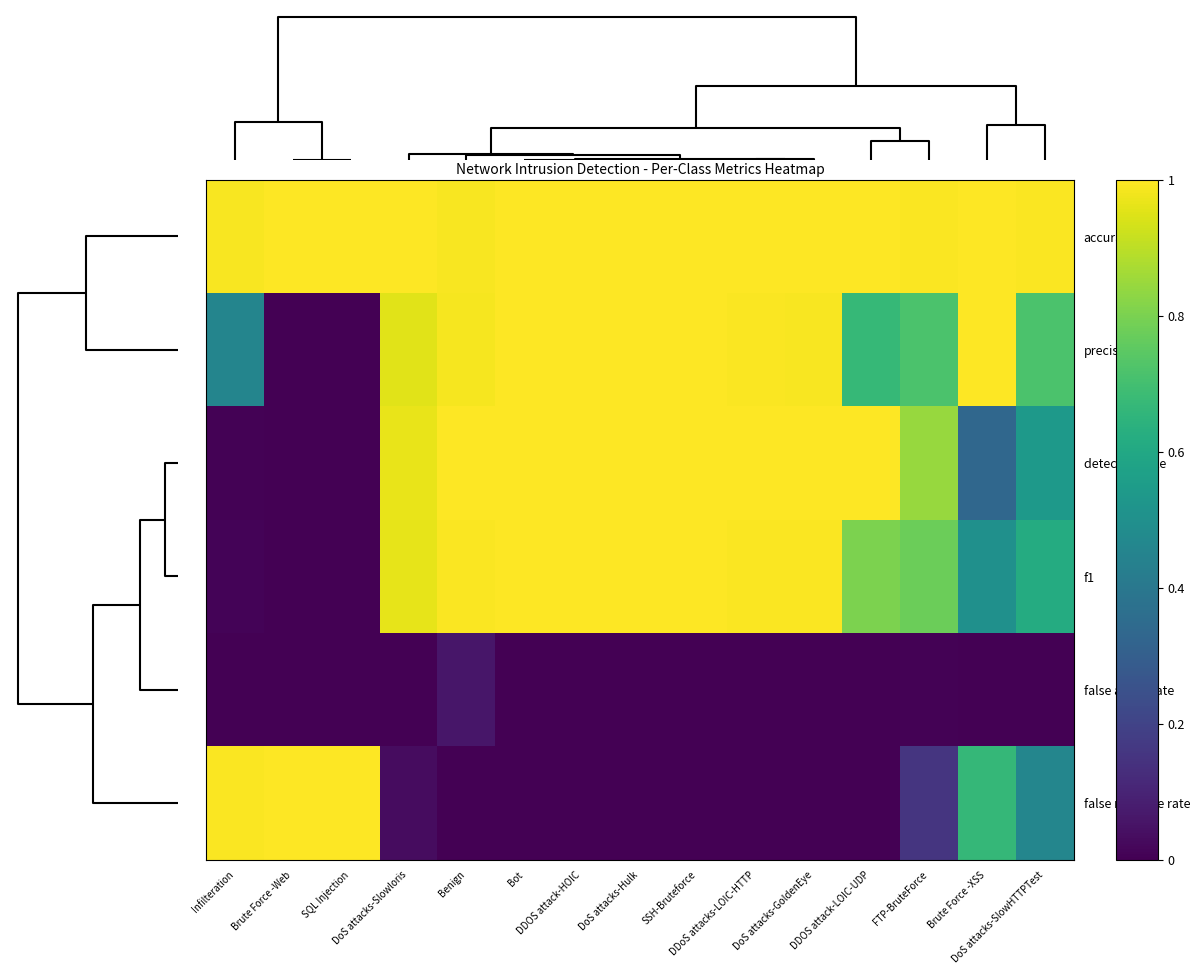

Reading left to right, list all the values displayed in this chart.

accuracy: Infilteration=1.0	Brute Force -Web=1.0	SQL Injection=1.0	DoS attacks-Slowloris=1.0	Benign=1.0	Bot=1.0	DDOS attack-HOIC=1.0	DoS attacks-Hulk=1.0	SSH-Bruteforce=1.0	DDoS attacks-LOIC-HTTP=1.0	DoS attacks-GoldenEye=1.0	DDOS attack-LOIC-UDP=1.0	FTP-BruteForce=1.0	Brute Force -XSS=1.0	DoS attacks-SlowHTTPTest=1.0
precision: Infilteration=0.5	Brute Force -Web=0.0	SQL Injection=0.0	DoS attacks-Slowloris=1.0	Benign=1.0	Bot=1.0	DDOS attack-HOIC=1.0	DoS attacks-Hulk=1.0	SSH-Bruteforce=1.0	DDoS attacks-LOIC-HTTP=1.0	DoS attacks-GoldenEye=1.0	DDOS attack-LOIC-UDP=0.7	FTP-BruteForce=0.7	Brute Force -XSS=1.0	DoS attacks-SlowHTTPTest=0.7
detection rate: Infilteration=0.0	Brute Force -Web=0.0	SQL Injection=0.0	DoS attacks-Slowloris=1.0	Benign=1.0	Bot=1.0	DDOS attack-HOIC=1.0	DoS attacks-Hulk=1.0	SSH-Bruteforce=1.0	DDoS attacks-LOIC-HTTP=1.0	DoS attacks-GoldenEye=1.0	DDOS attack-LOIC-UDP=1.0	FTP-BruteForce=0.8	Brute Force -XSS=0.3	DoS attacks-SlowHTTPTest=0.5
f1: Infilteration=0.0	Brute Force -Web=0.0	SQL Injection=0.0	DoS attacks-Slowloris=1.0	Benign=1.0	Bot=1.0	DDOS attack-HOIC=1.0	DoS attacks-Hulk=1.0	SSH-Bruteforce=1.0	DDoS attacks-LOIC-HTTP=1.0	DoS attacks-GoldenEye=1.0	DDOS attack-LOIC-UDP=0.8	FTP-BruteForce=0.8	Brute Force -XSS=0.5	DoS attacks-SlowHTTPTest=0.6
false alarm rate: Infilteration=0.0	Brute Force -Web=0.0	SQL Injection=0.0	DoS attacks-Slowloris=0.0	Benign=0.1	Bot=0.0	DDOS attack-HOIC=0.0	DoS attacks-Hulk=0.0	SSH-Bruteforce=0.0	DDoS attacks-LOIC-HTTP=0.0	DoS attacks-GoldenEye=0.0	DDOS attack-LOIC-UDP=0.0	FTP-BruteForce=0.0	Brute Force -XSS=0.0	DoS attacks-SlowHTTPTest=0.0
false negative rate: Infilteration=1.0	Brute Force -Web=1.0	SQL Injection=1.0	DoS attacks-Slowloris=0.0	Benign=0.0	Bot=0.0	DDOS attack-HOIC=0.0	DoS attacks-Hulk=0.0	SSH-Bruteforce=0.0	DDoS attacks-LOIC-HTTP=0.0	DoS attacks-GoldenEye=0.0	DDOS attack-LOIC-UDP=0.0	FTP-BruteForce=0.2	Brute Force -XSS=0.7	DoS attacks-SlowHTTPTest=0.5